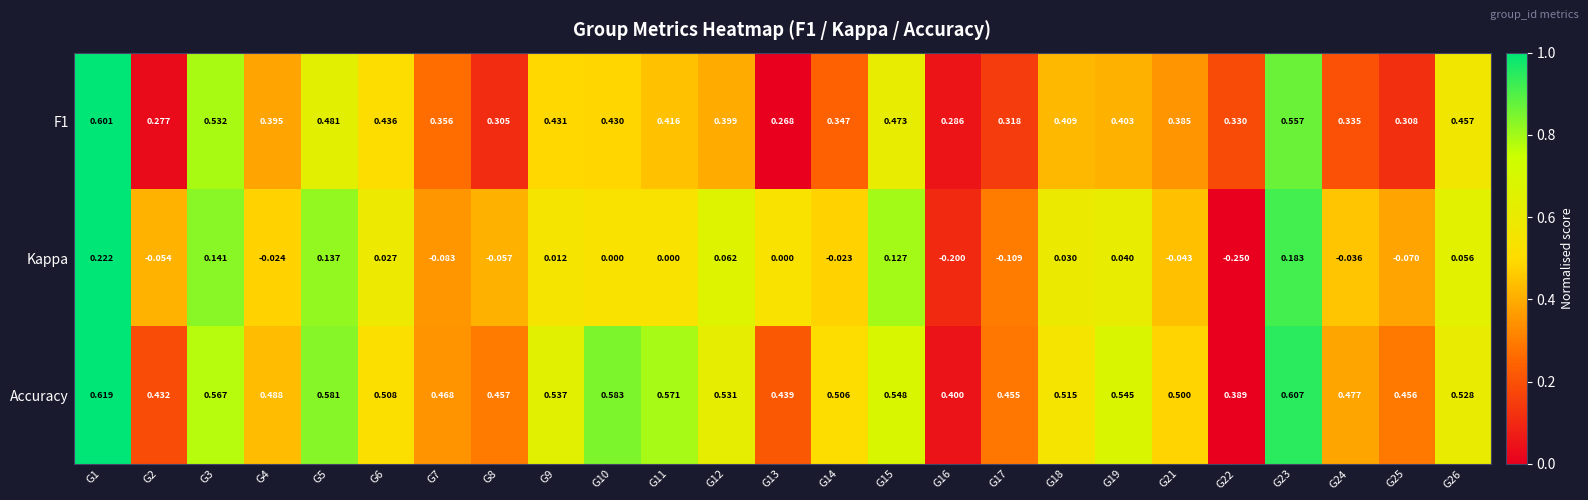

At how many categories does at least one series exceed 0?

25